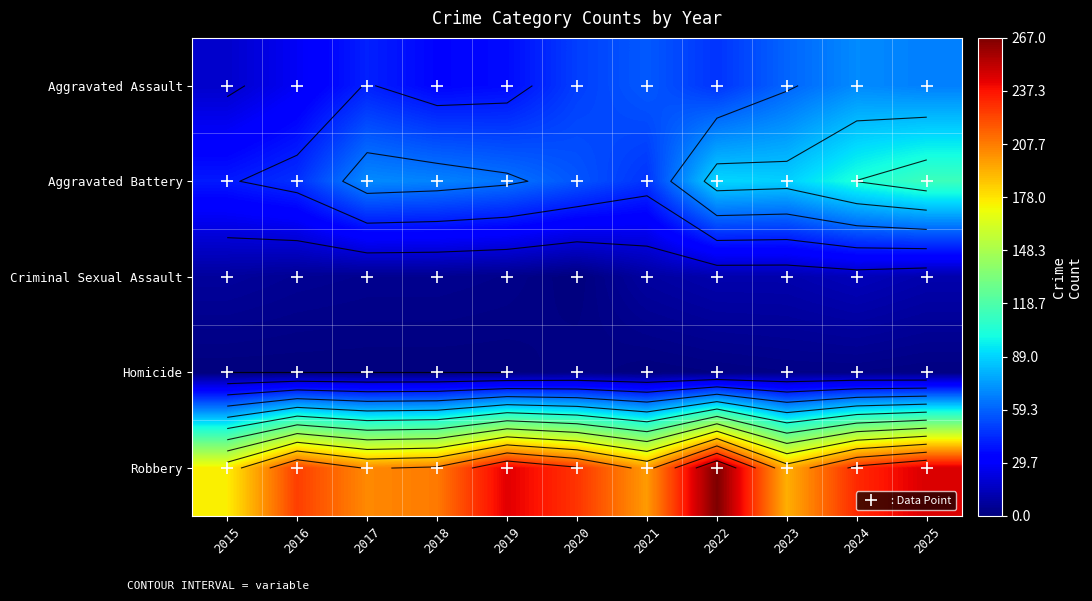

Is it true that Homicide equals 1 at 2024?

False